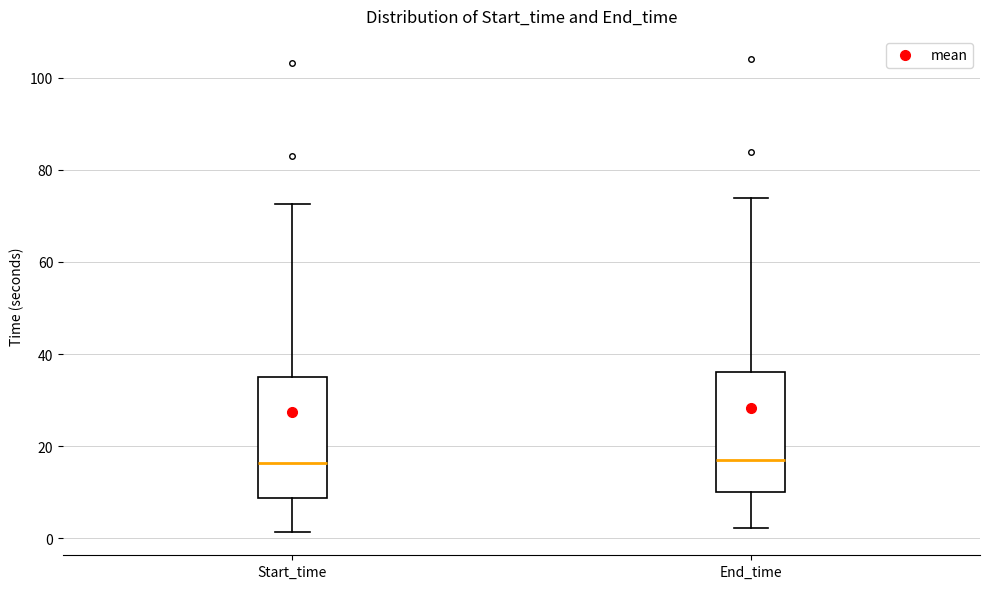

Reading left to right, transcribe this box plot: for each box, give where its median line is, the range the box spans, and where its two whiskers end, as read against the y-axis. The values are not printed on the chart, so give them approximately, as read against the axis.

Start_time: median 16, box 8 to 36, whiskers 2 to 72
End_time: median 18, box 10 to 36, whiskers 2 to 74